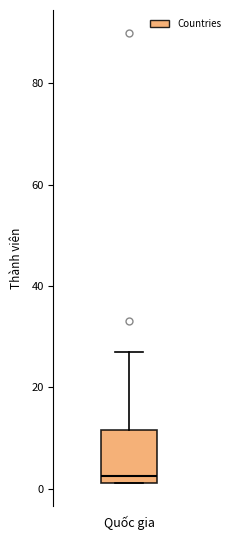

Where is the upper edge of the box for Quốc gia on the y-axis? The values are not printed on the chart, so give them approximately, as read against the axis.

12